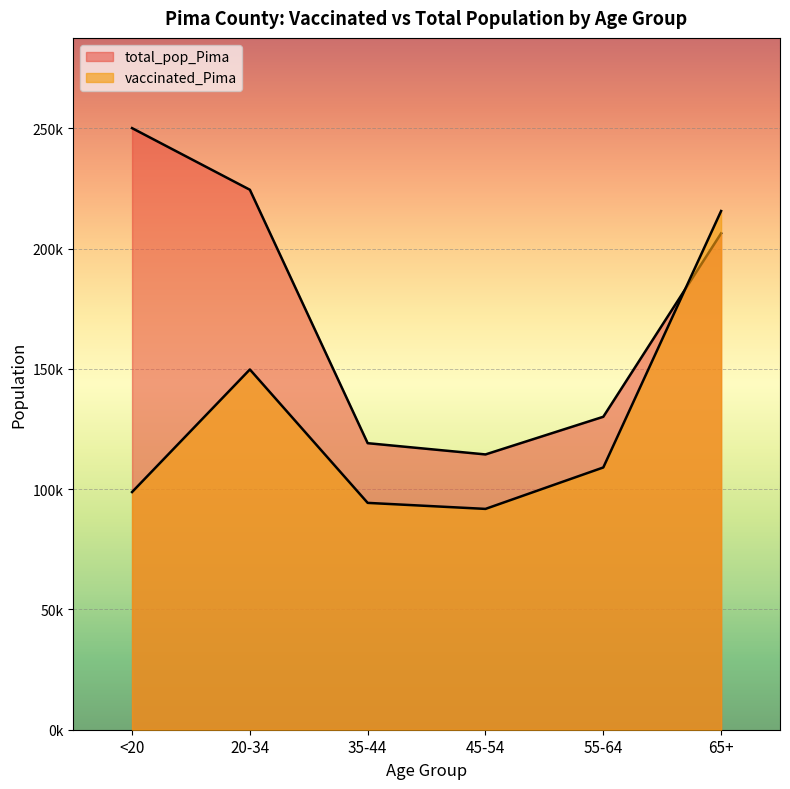

True or false: total_pop_Pima and vaccinated_Pima cross at least once.

True